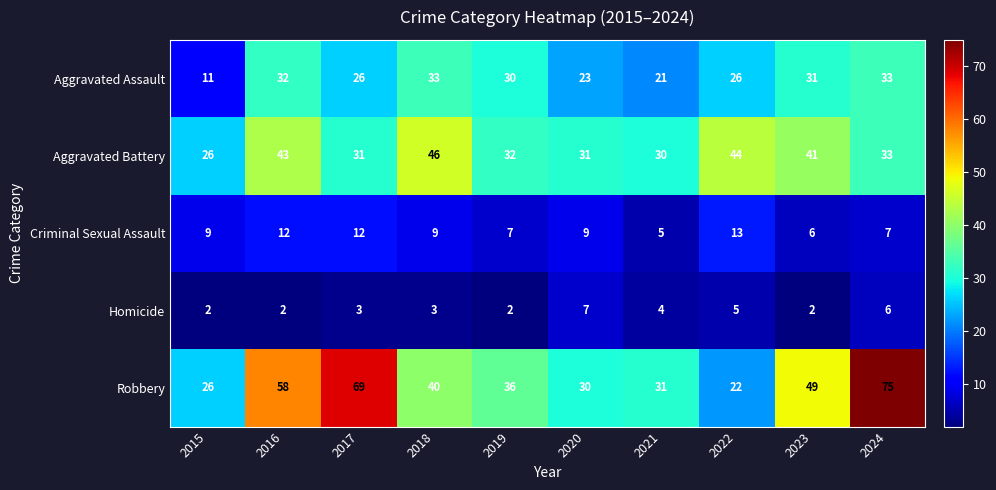

Count the Criminal Sexual Assault values in the range 7 to 12.

7